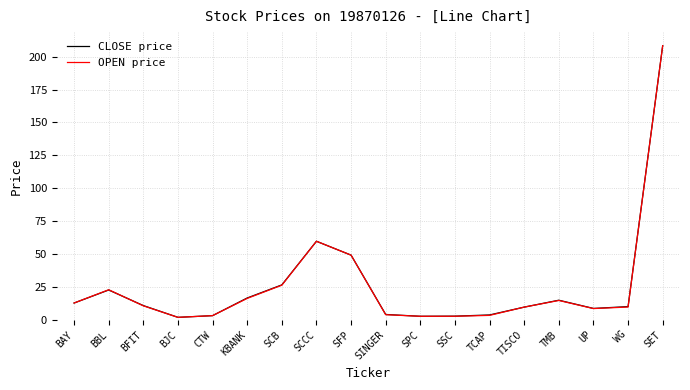

True or false: CLOSE price has a value of 59.7 at SCCC.

True